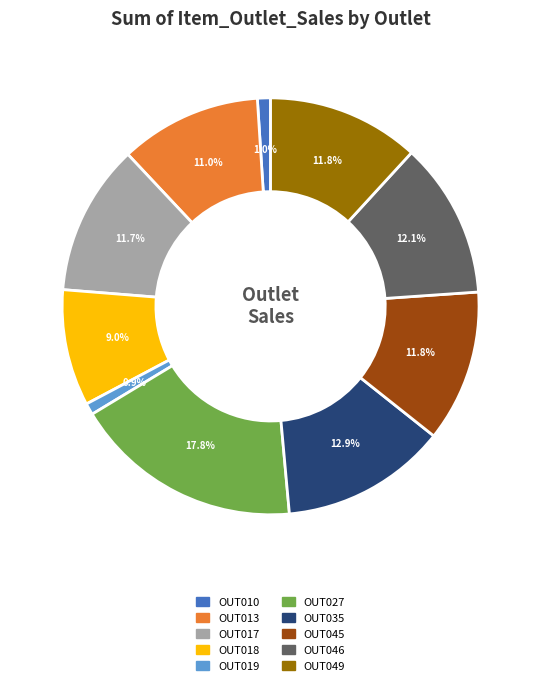

What is the total percentage of OUT027 and OUT045?

29.6%